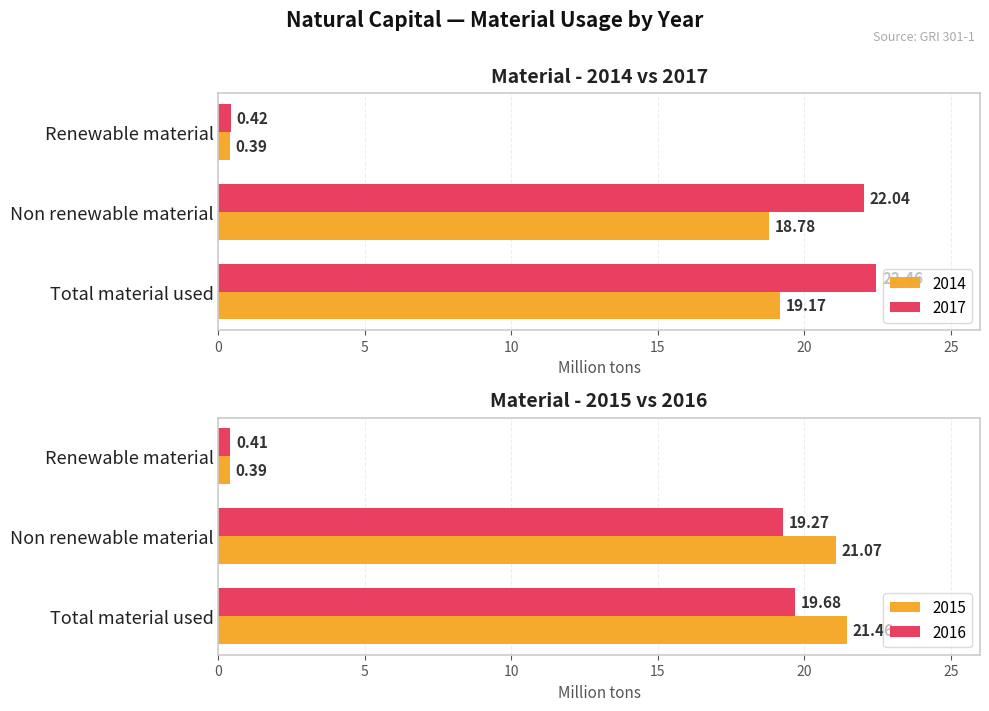

How many data points does each series have?

3